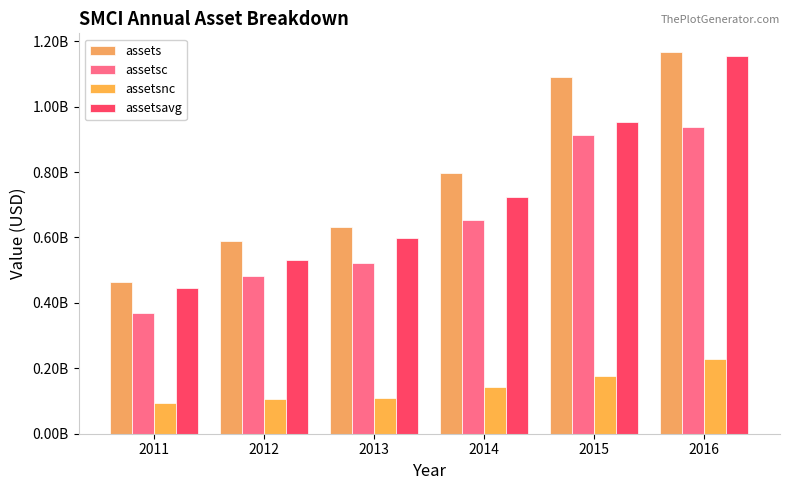

What value does the assetsavg series have at 2015?

953521500